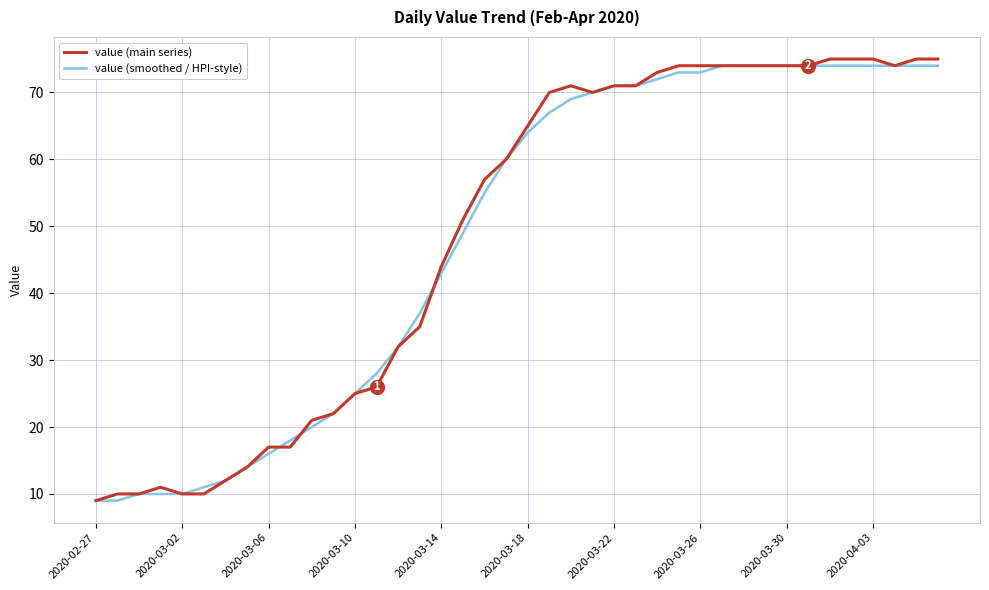

What is the smallest value displayed?

9